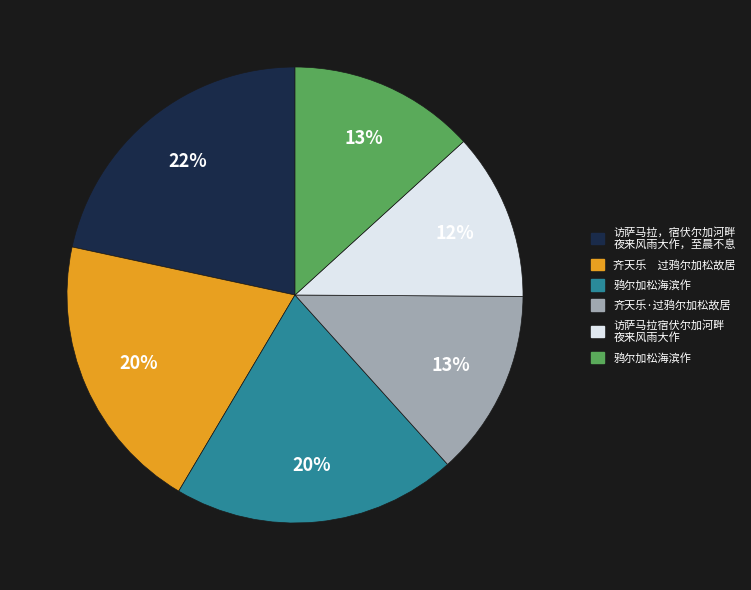

Is there a majority slice in this chart?

No